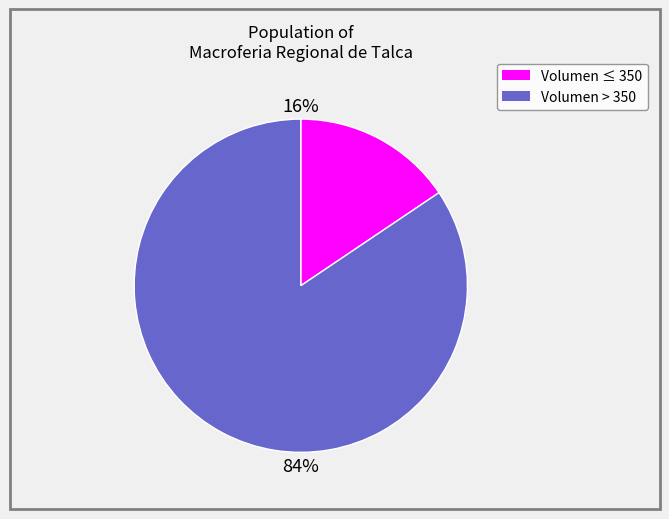

To the nearest percent, what is the average slice percentage?

50%